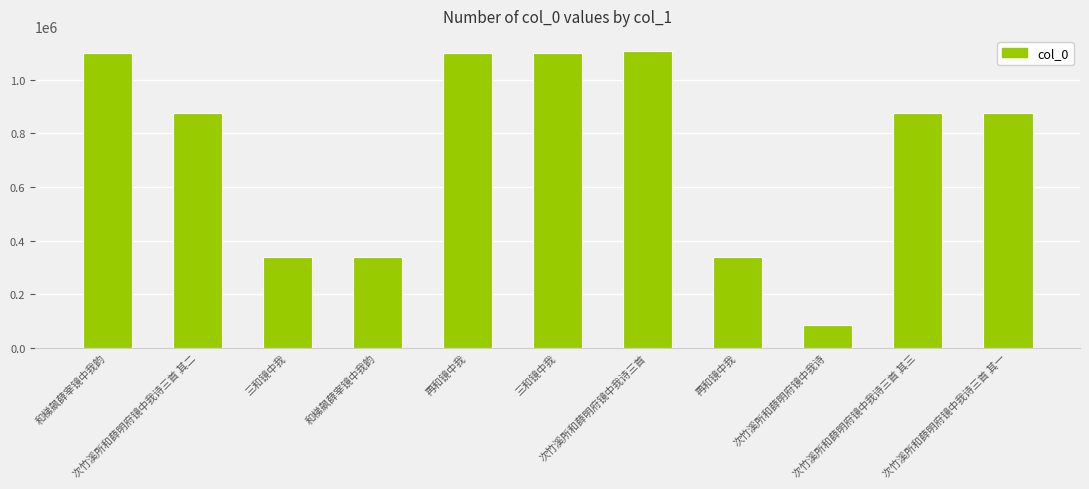

How many bars are there in total?

11